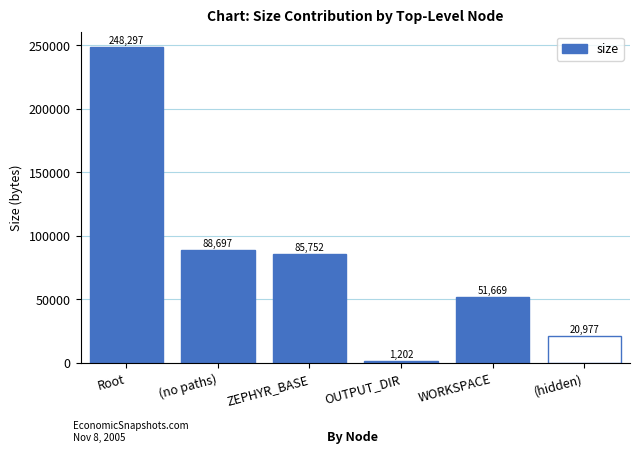

How many values are below 85752?

3